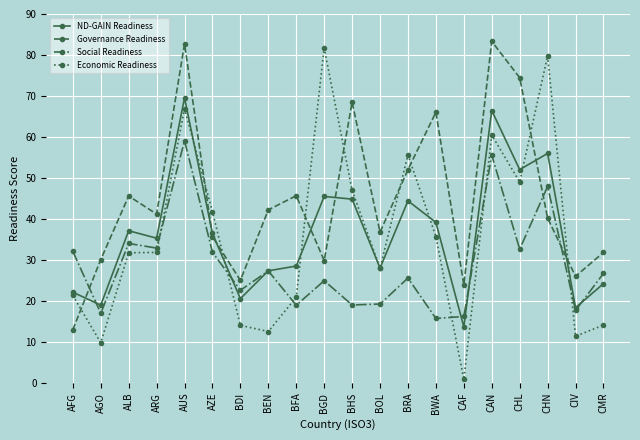

What is the label of the 20th point from the right?

AFG